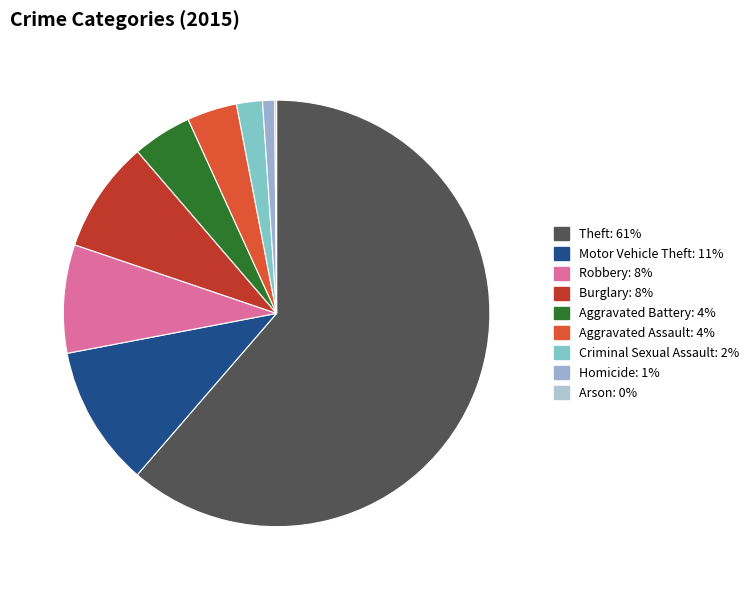

To the nearest percent, what portion does Aggravated Battery represent?

4%